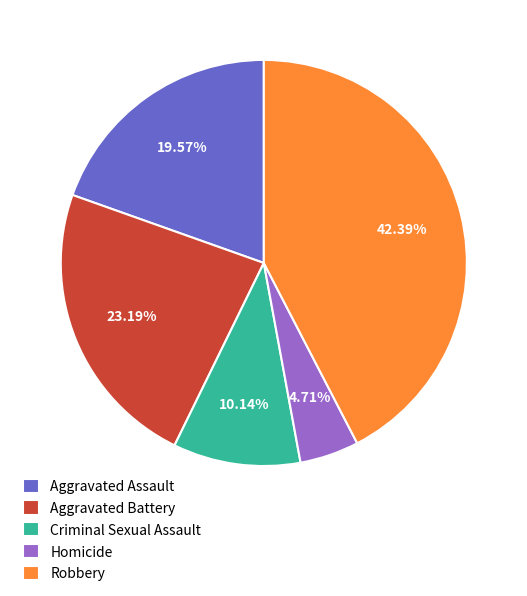

To the nearest percent, what percentage of the pie is Robbery?

42%